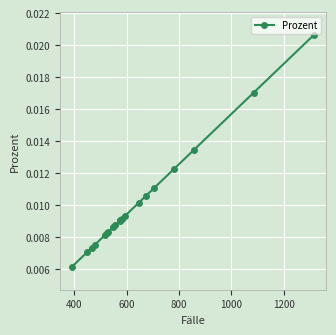

How many lines are shown in the chart?

1